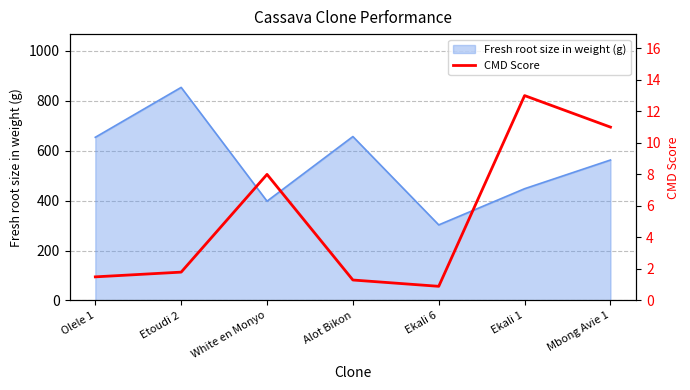

True or false: there are more than 2 points higher than both neighbors.

False